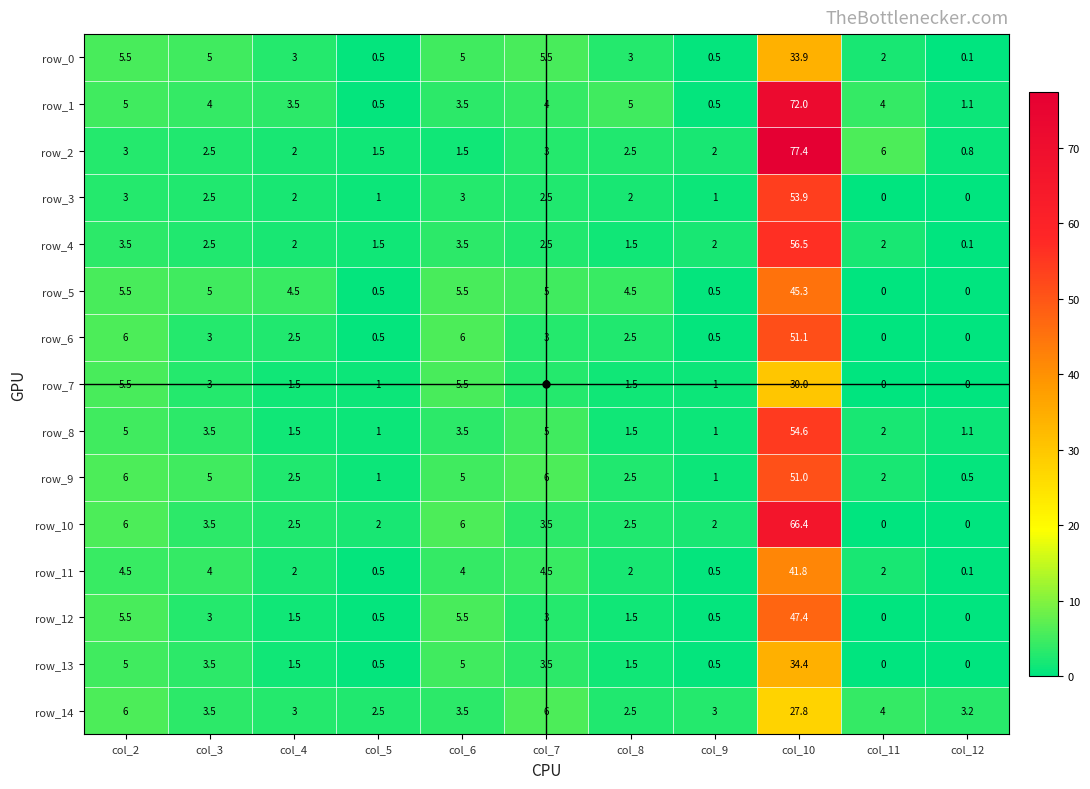

Count the number of data series in this chart.

15